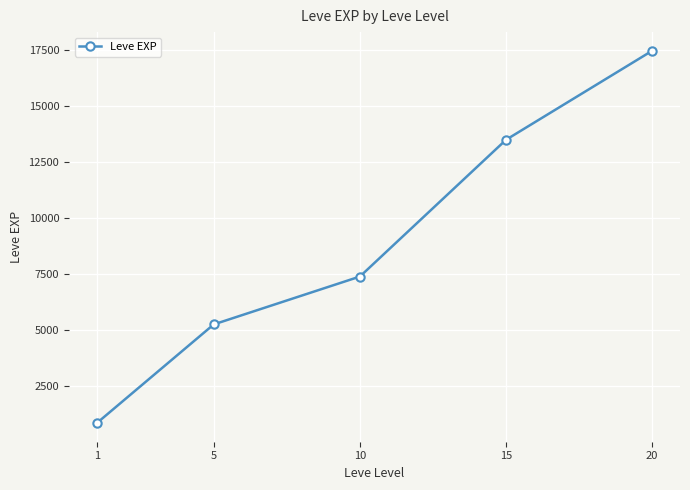

Which label corresponds to the largest value in the chart?

20